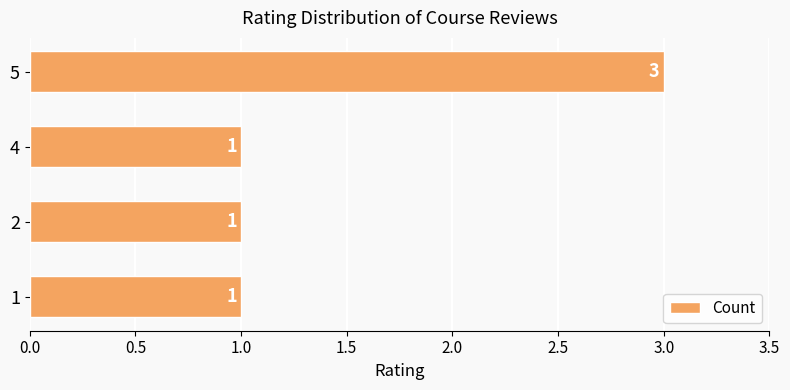

What is the sum of all values?

6